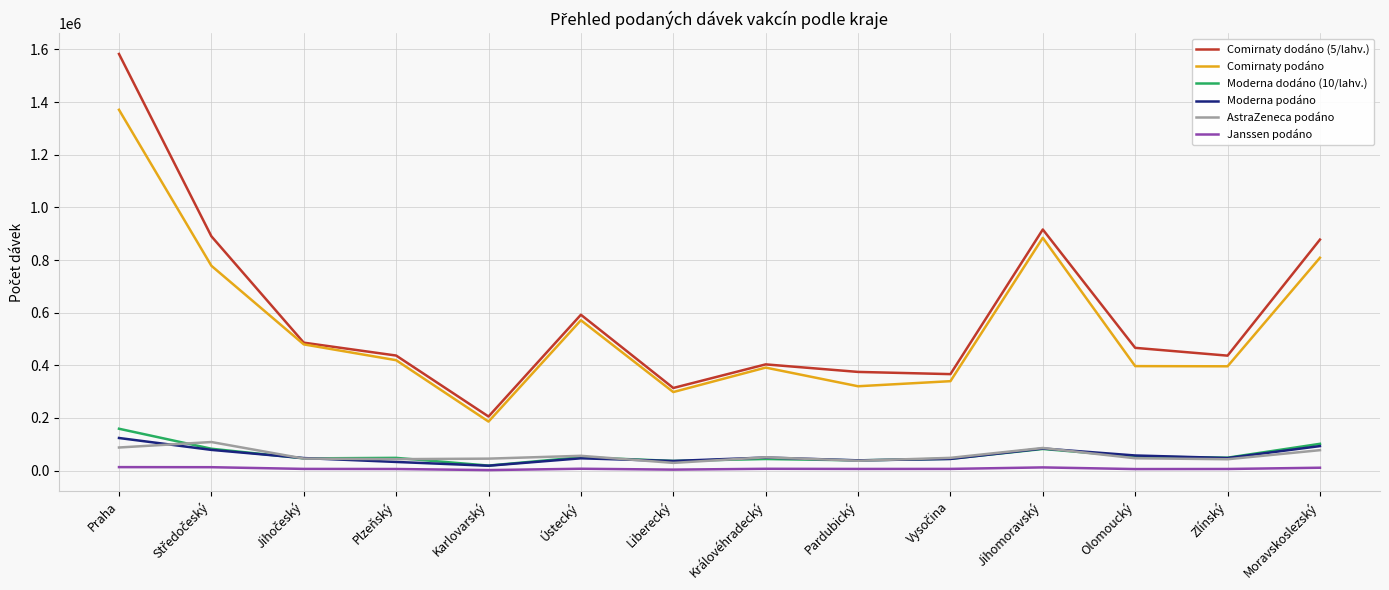

True or false: Comirnaty dodáno (5/lahv.) and AstraZeneca podáno cross at least once.

False